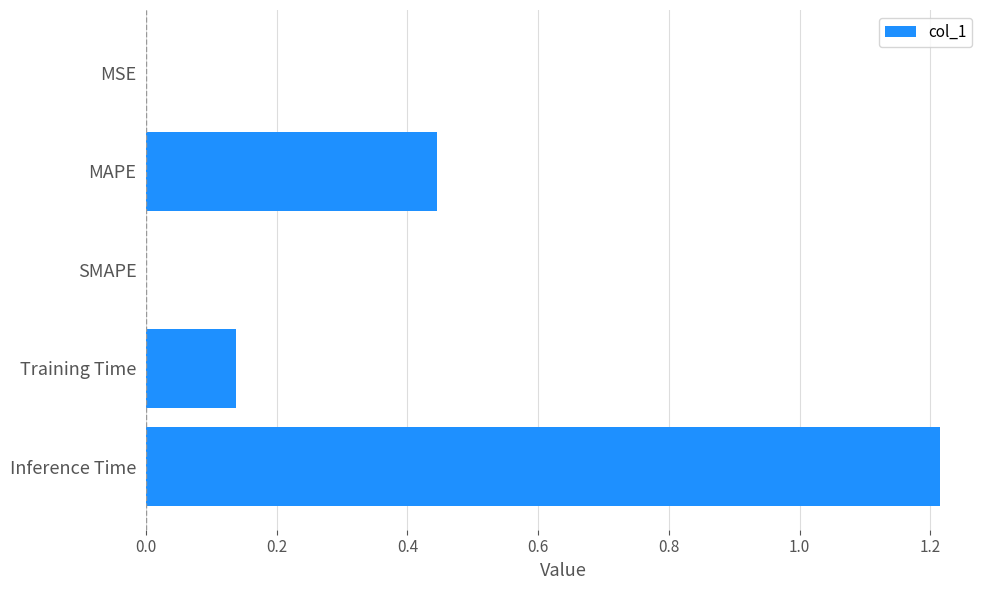

Does the chart contain stacked bars?

No